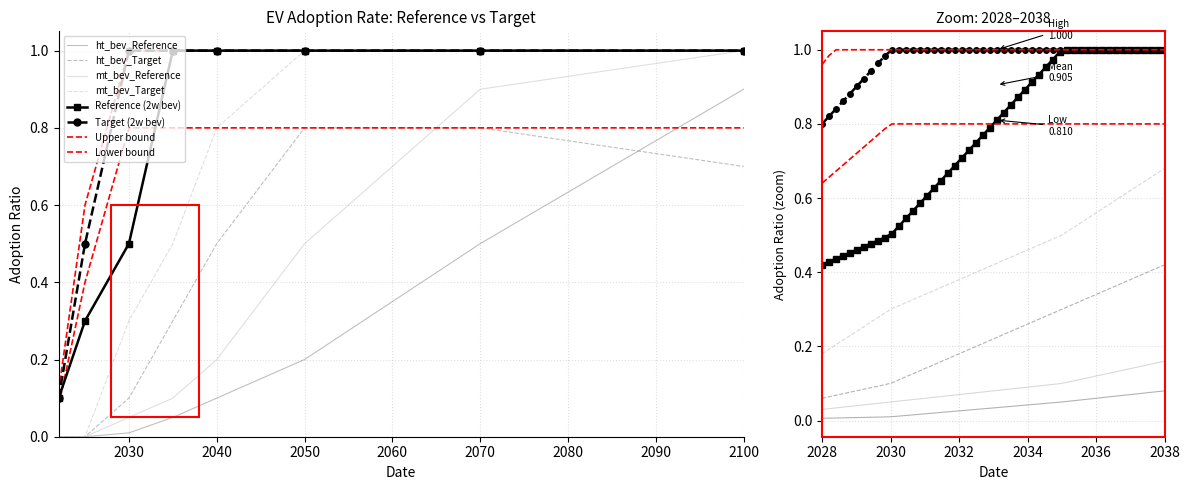

The mt_bev_Reference series shows 0.1 at 2035. True or false?

False